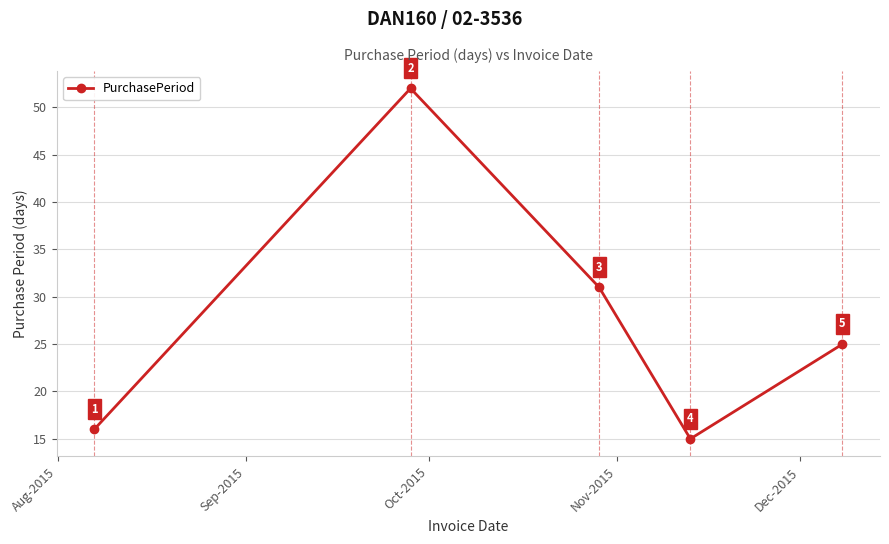

What is the greatest value displayed?

52